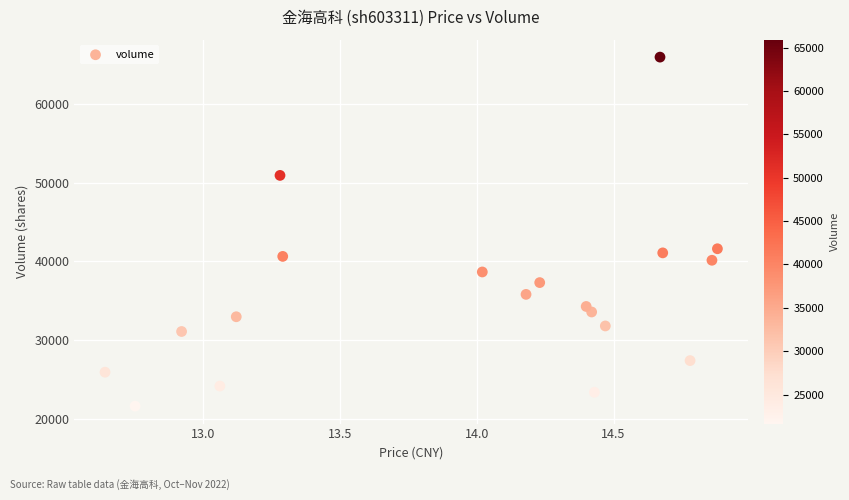

What is the range of Y values (max minus min)?

44266